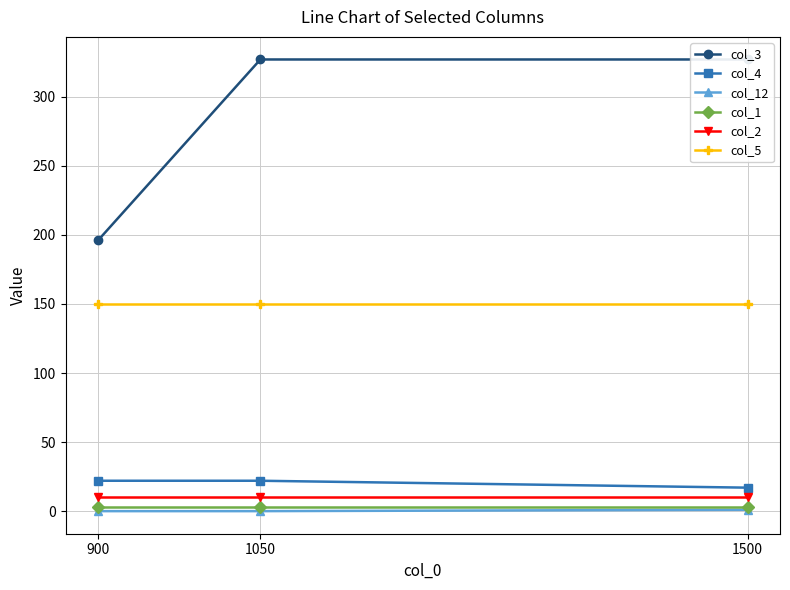

What are all the series names shown in the legend?

col_3, col_4, col_12, col_1, col_2, col_5